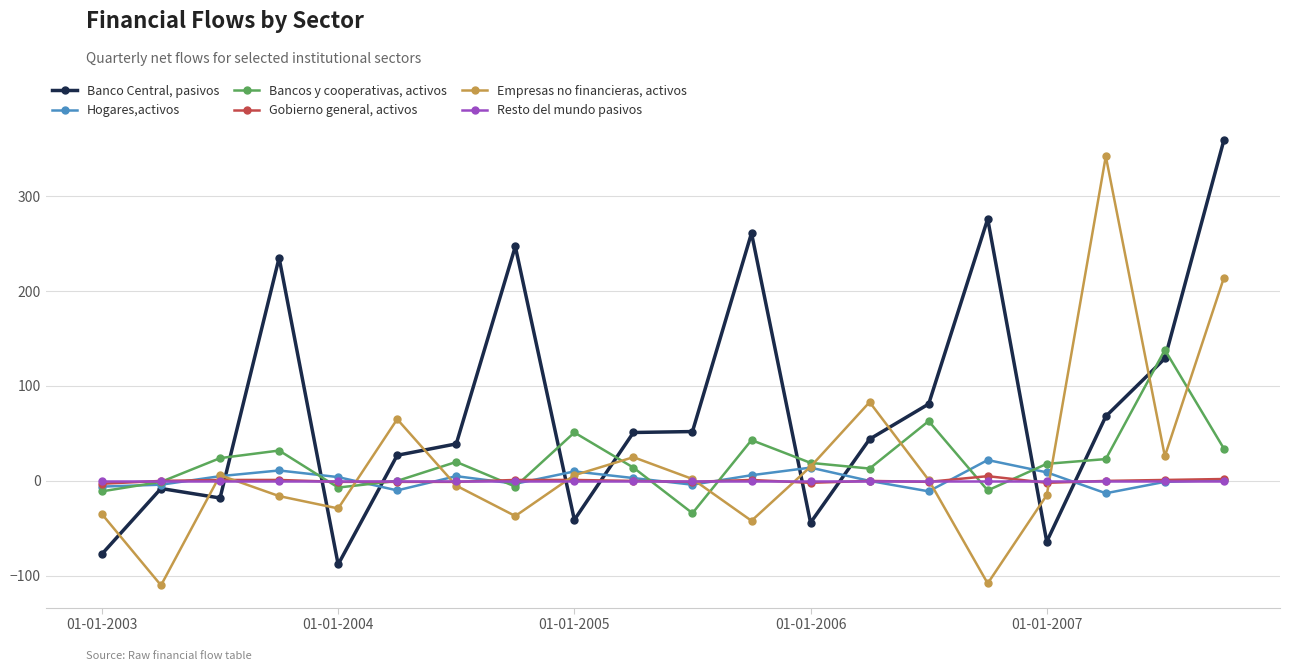

What is the greatest value displayed?

359